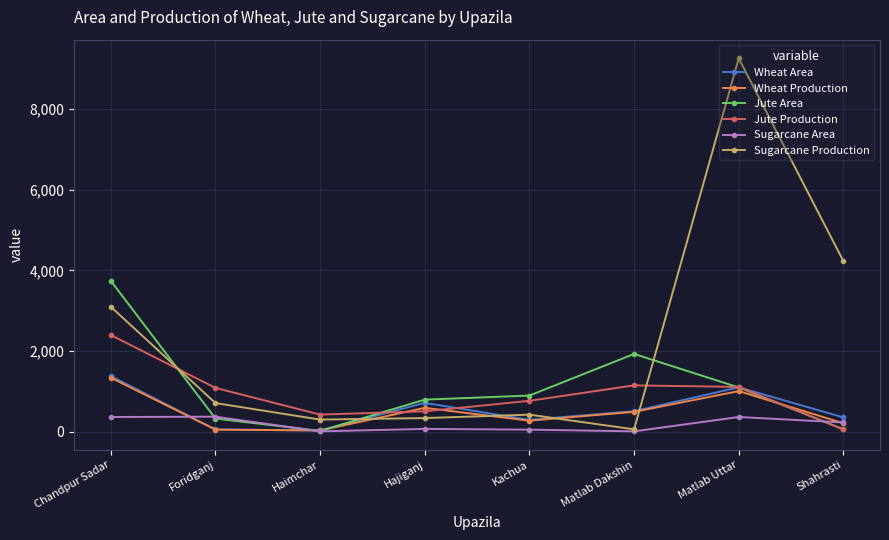

Which series has the widest spread of values?

Sugarcane Production